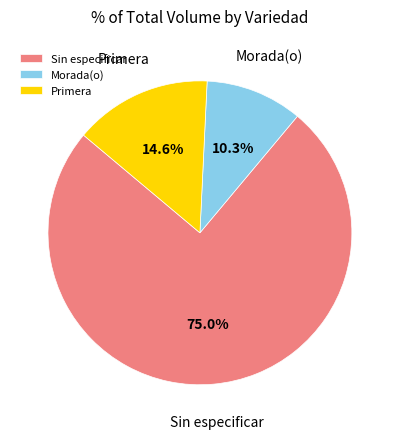

Which category has the smallest portion of the pie?

Morada(o)